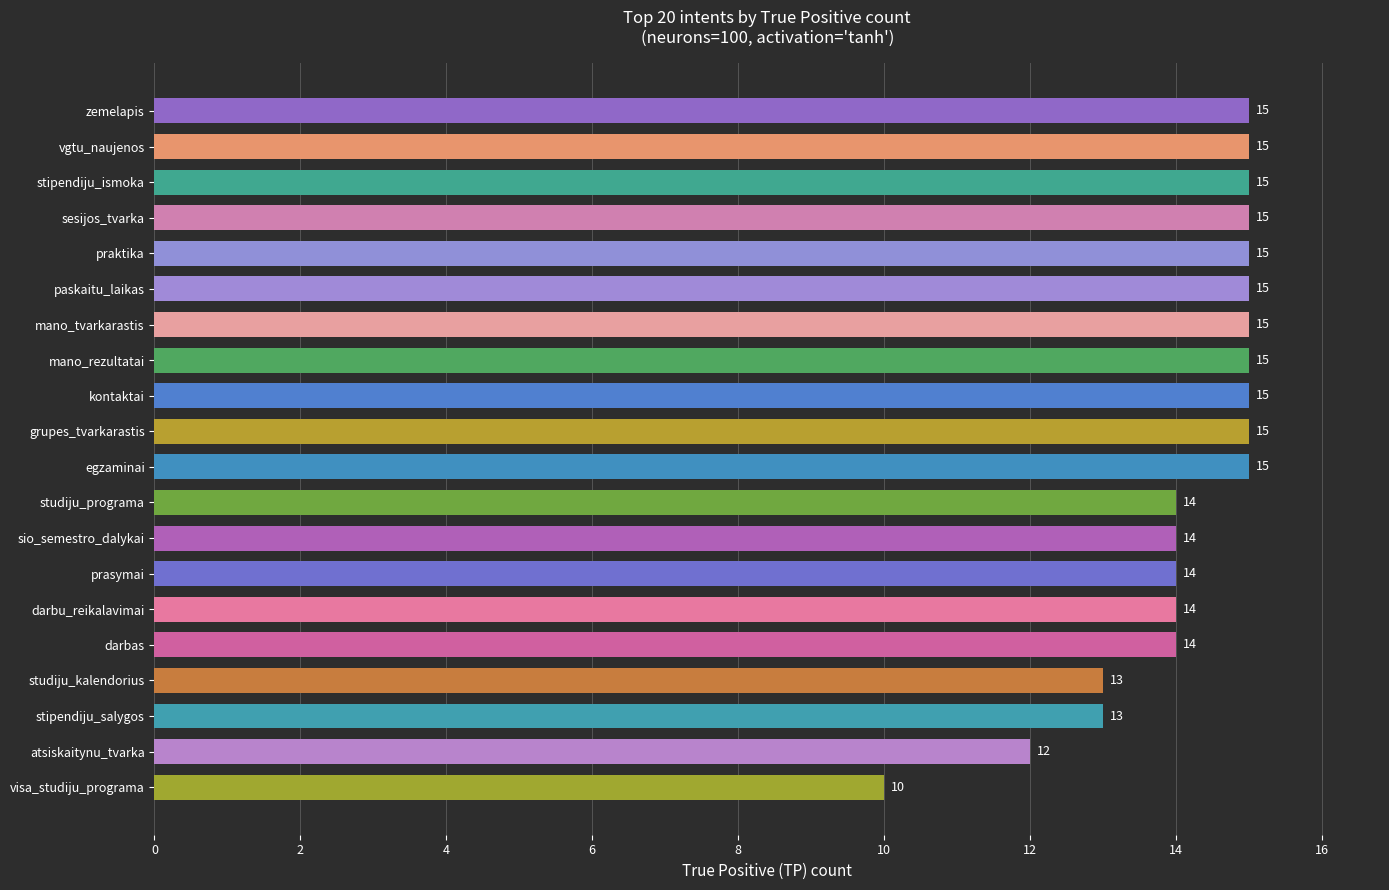

Reading top to bottom, list all the values displayed in this chart.

15	15	15	15	15	15	15	15	15	15	15	14	14	14	14	14	13	13	12	10